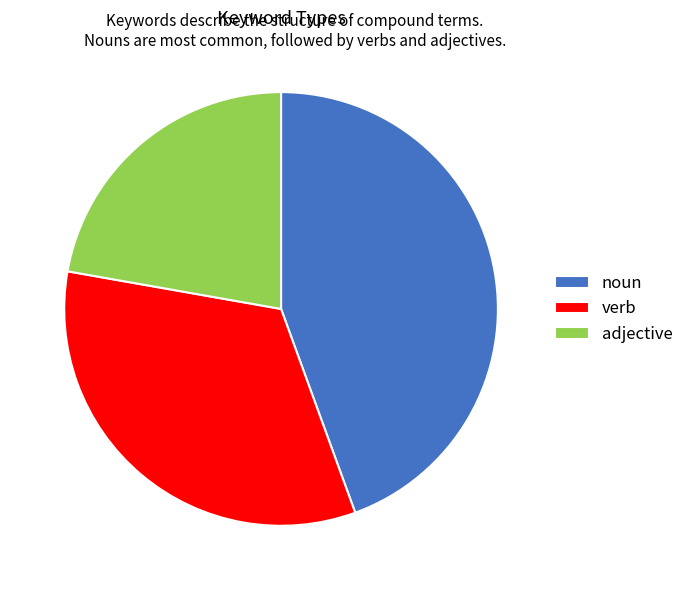

Which category has the smallest portion of the pie?

adjective